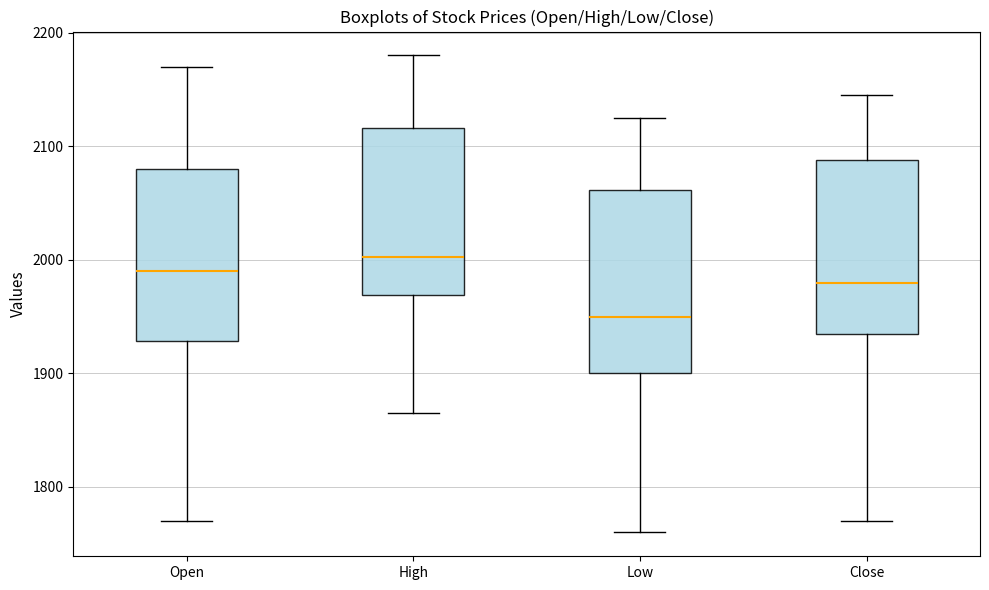

Where does the upper whisker of the box for Low end on the y-axis? The values are not printed on the chart, so give them approximately, as read against the axis.

2130